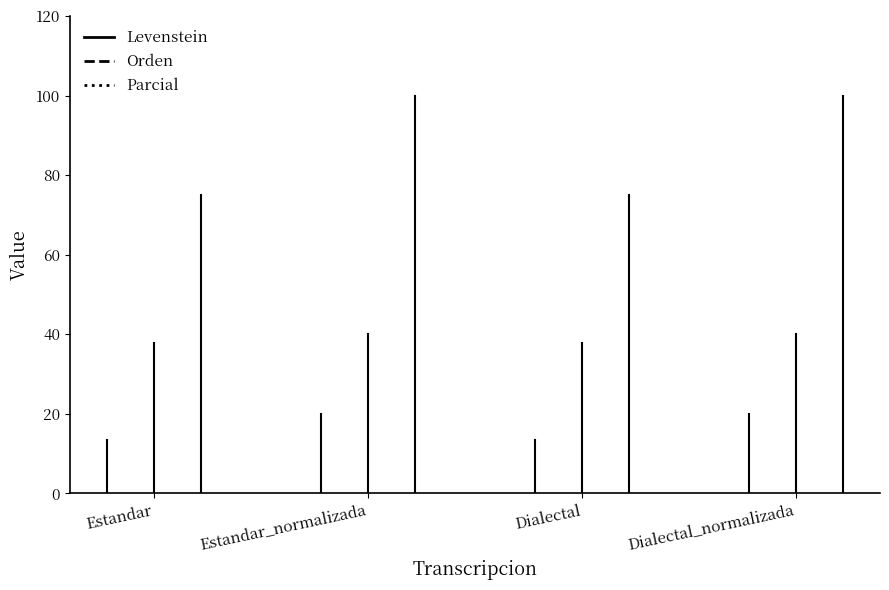

Which category has the lowest value in the Levenstein series?

Estandar